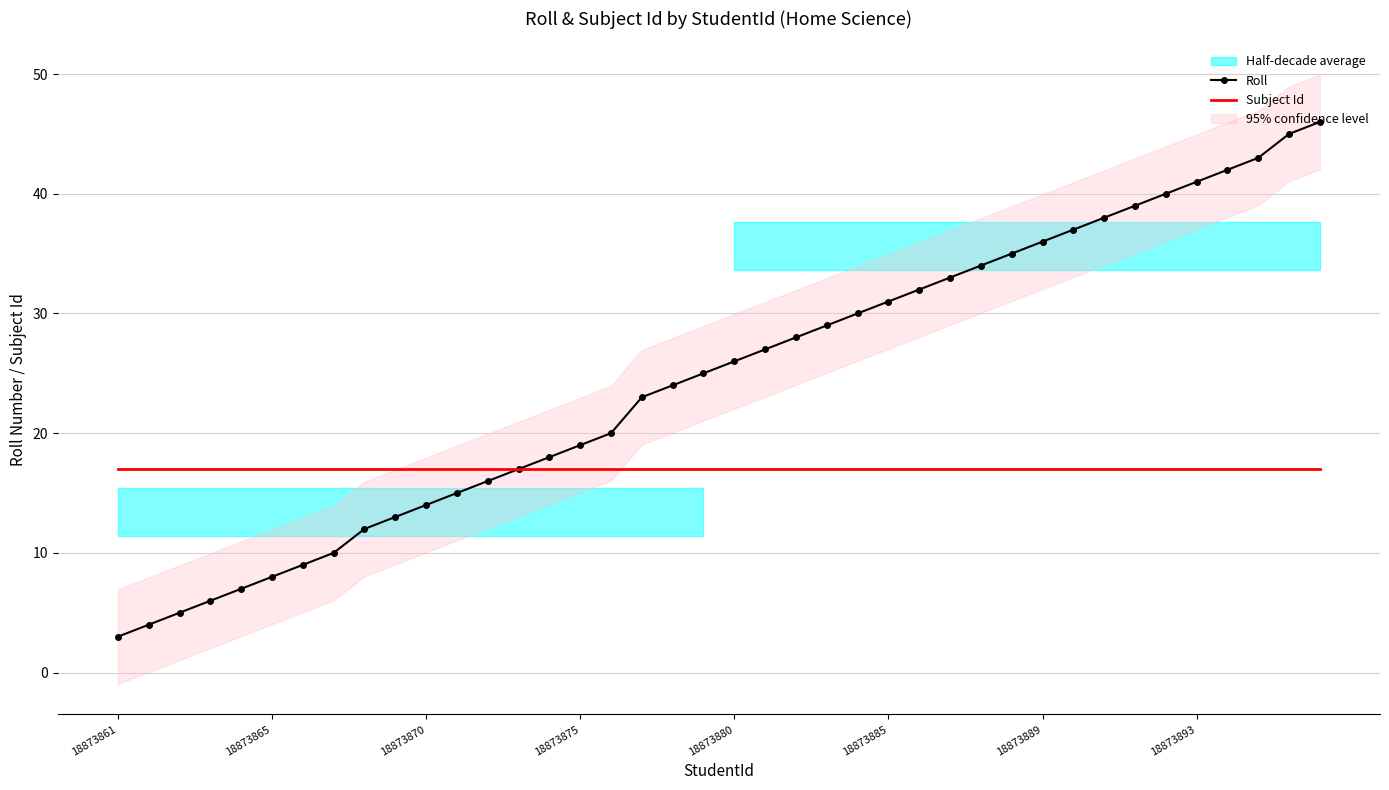

Reading right to left, list all the values displayed in this chart.

Roll: 46	45	43	42	41	40	39	38	37	36	35	34	33	32	31	30	29	28	27	26	25	24	23	20	19	18	17	16	15	14	13	12	10	9	8	7	6	5	4	3
Subject Id: 17	17	17	17	17	17	17	17	17	17	17	17	17	17	17	17	17	17	17	17	17	17	17	17	17	17	17	17	17	17	17	17	17	17	17	17	17	17	17	17